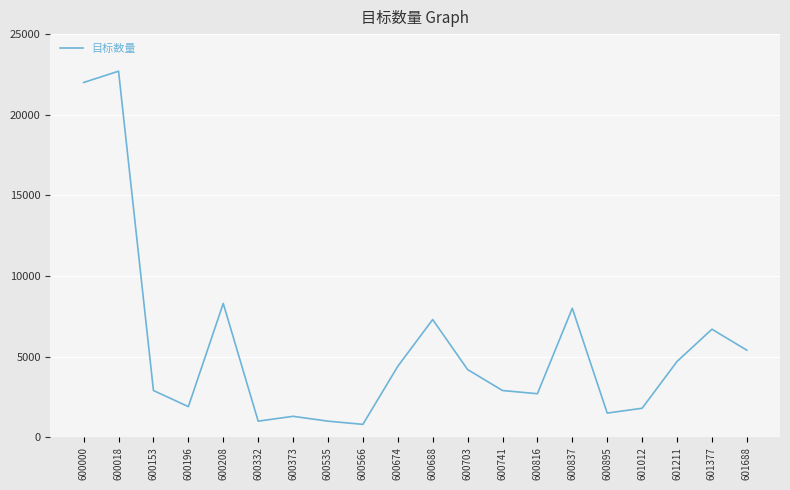

True or false: the data shows 1737 at 600741.

False